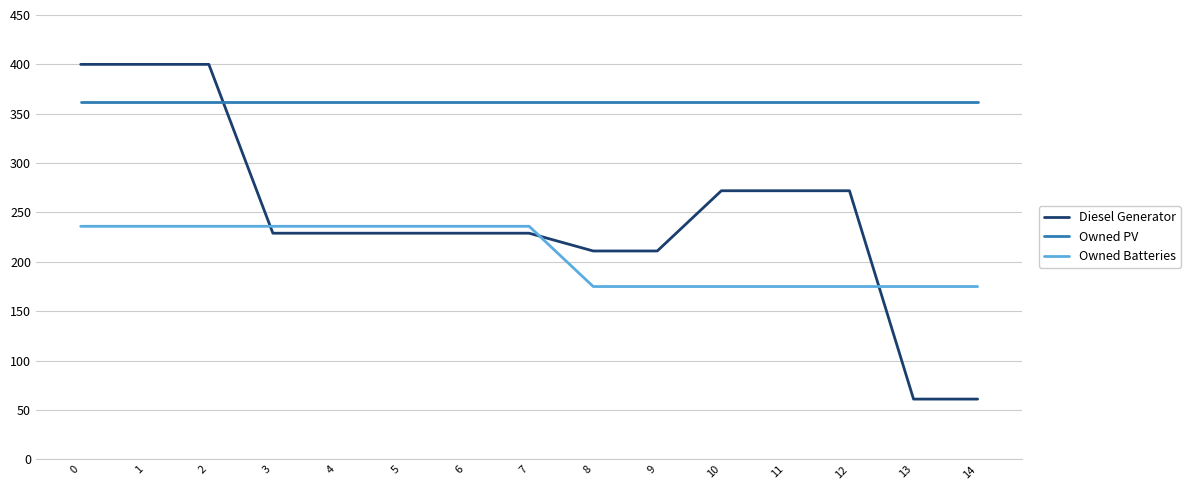

What is the spread (max minus min) of values at 6?

133